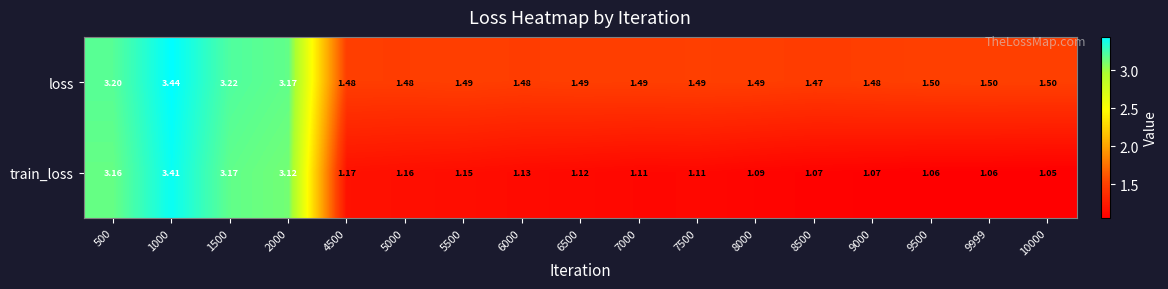

Rank the series at 10000 from lowest to highest value.

train_loss, loss